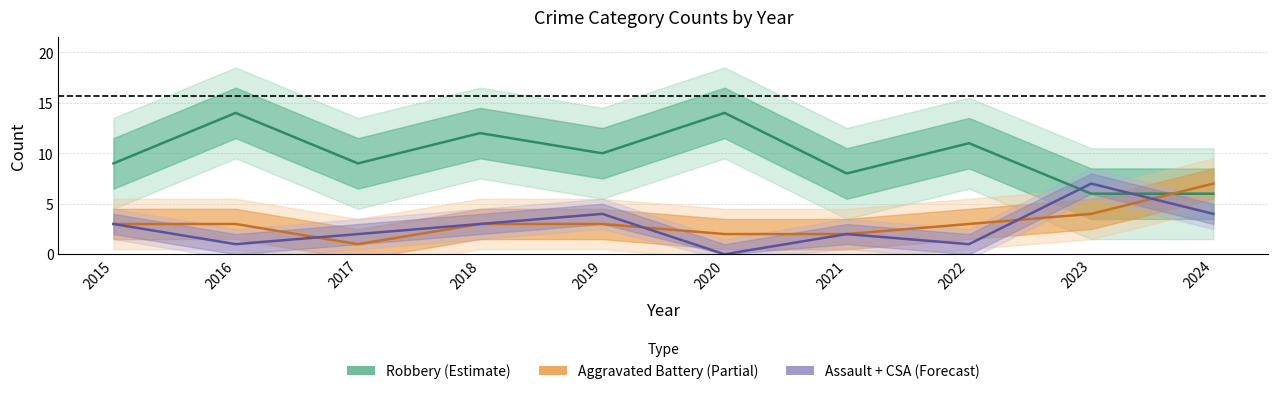

What is the highest value of the Assault + CSA (Forecast) series?

7